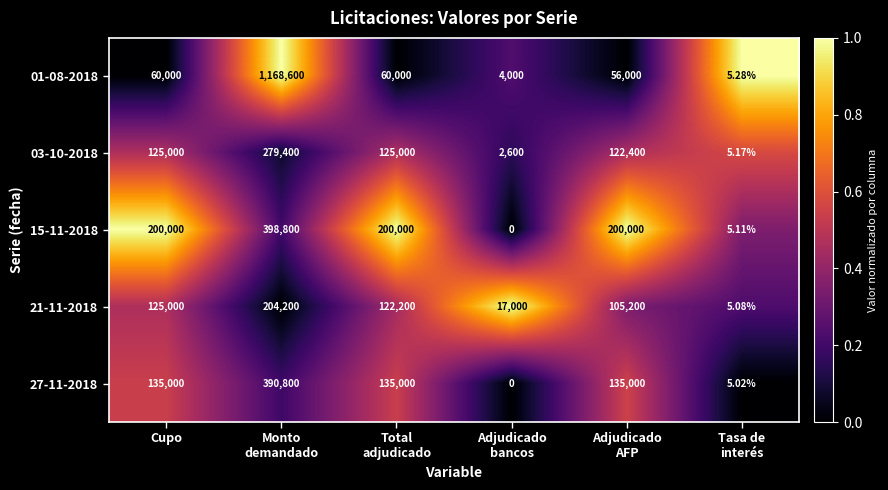

Rank the series by their maximum value, from highest to lowest.

01-08-2018, 15-11-2018, 27-11-2018, 03-10-2018, 21-11-2018